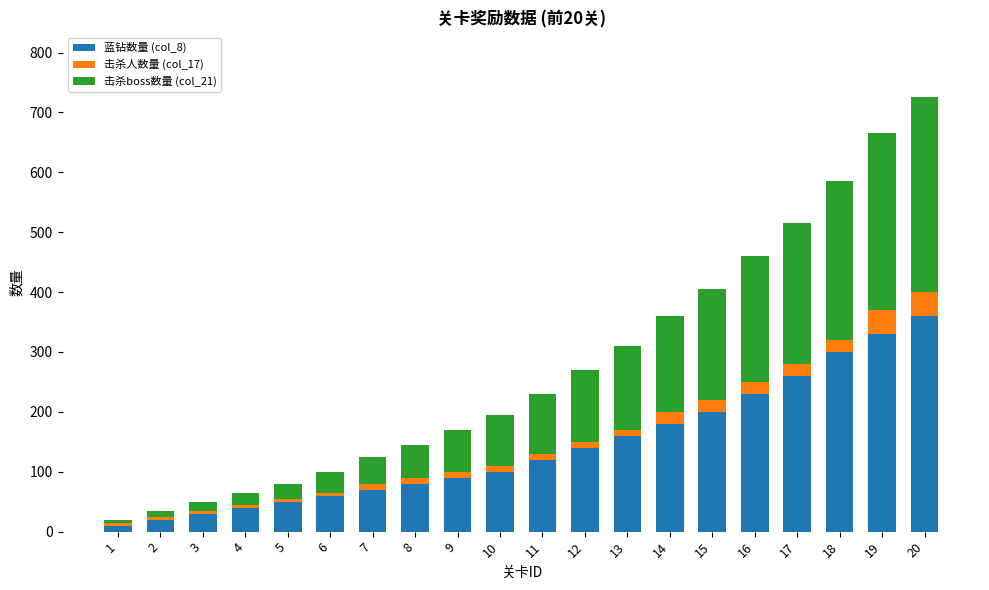

True or false: 蓝钻数量 (col_8) has a value of 119 at 17.

False